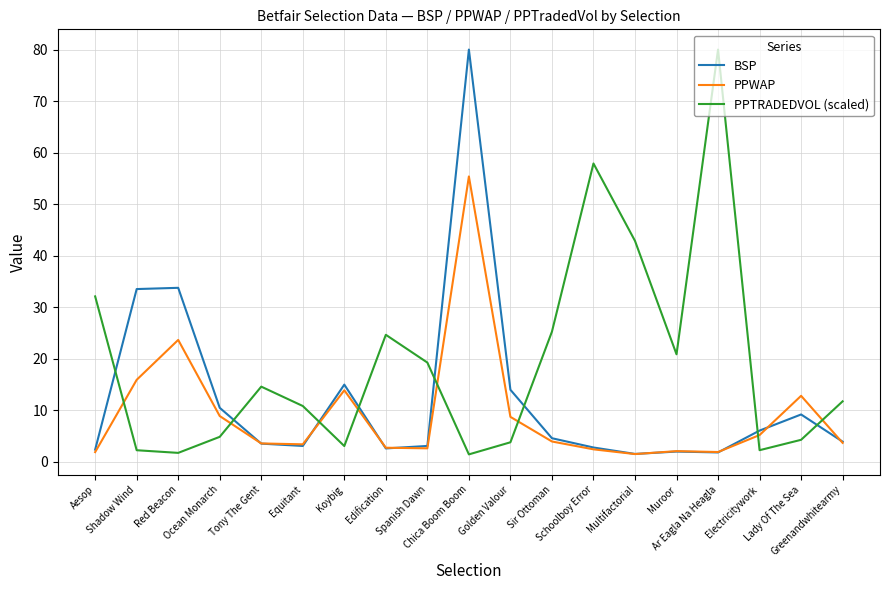

How many categories are shown in the chart?

19